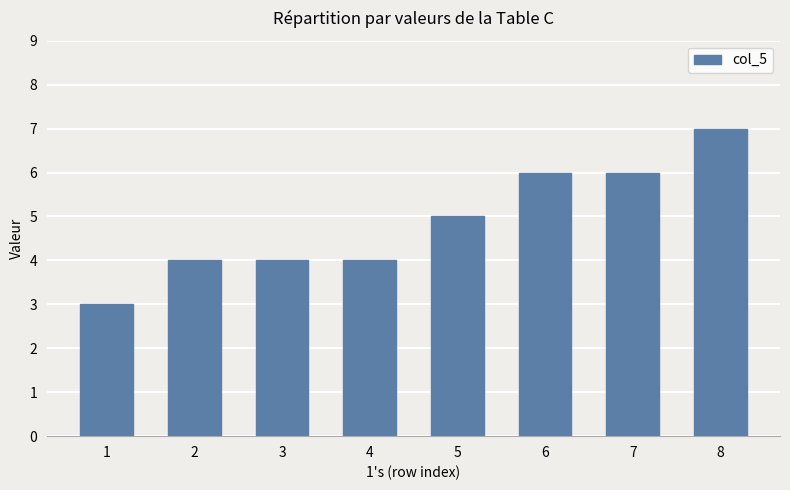

Between 8 and 2, which is larger?

8